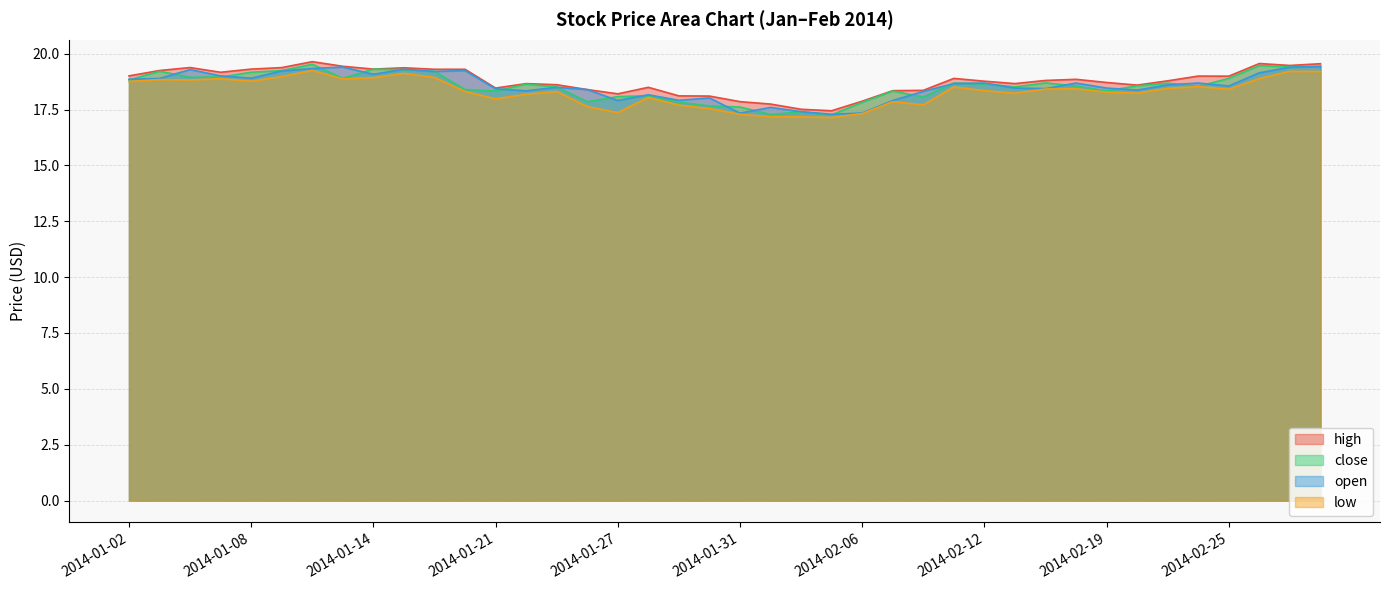

What is the difference between the maximum and minimum values in the close series?

2.3